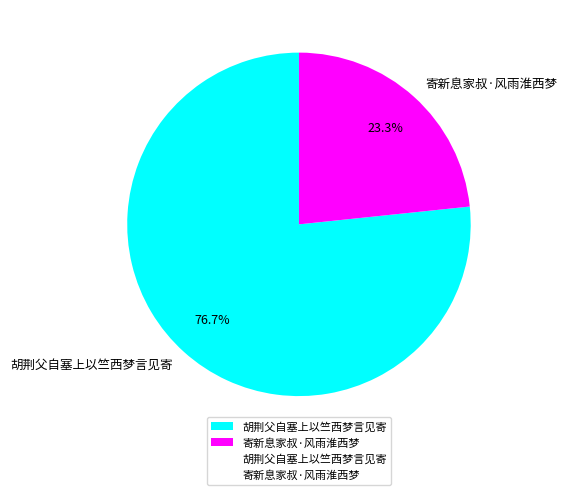

How much of the chart is everything except 胡荆父自塞上以竺西梦言见寄?

23.3%